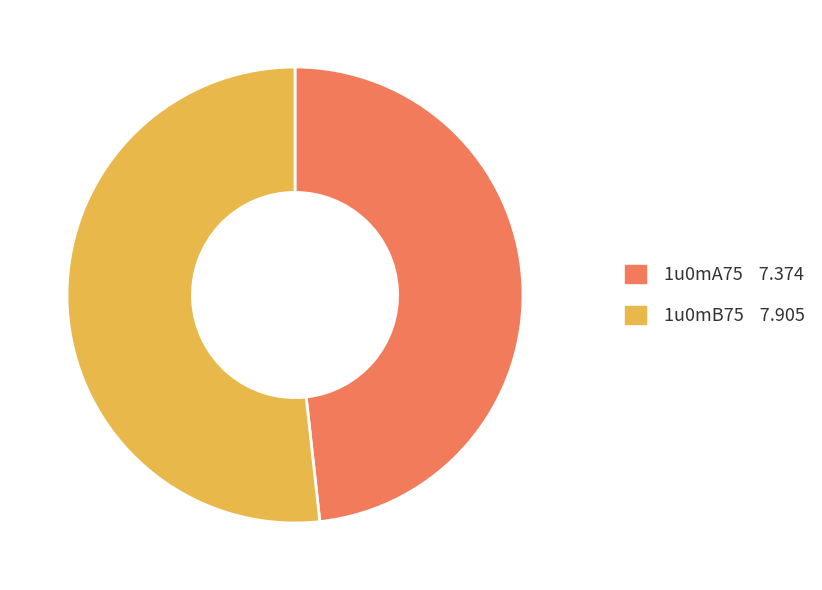

What is the smallest slice in the pie chart?

1u0mA75